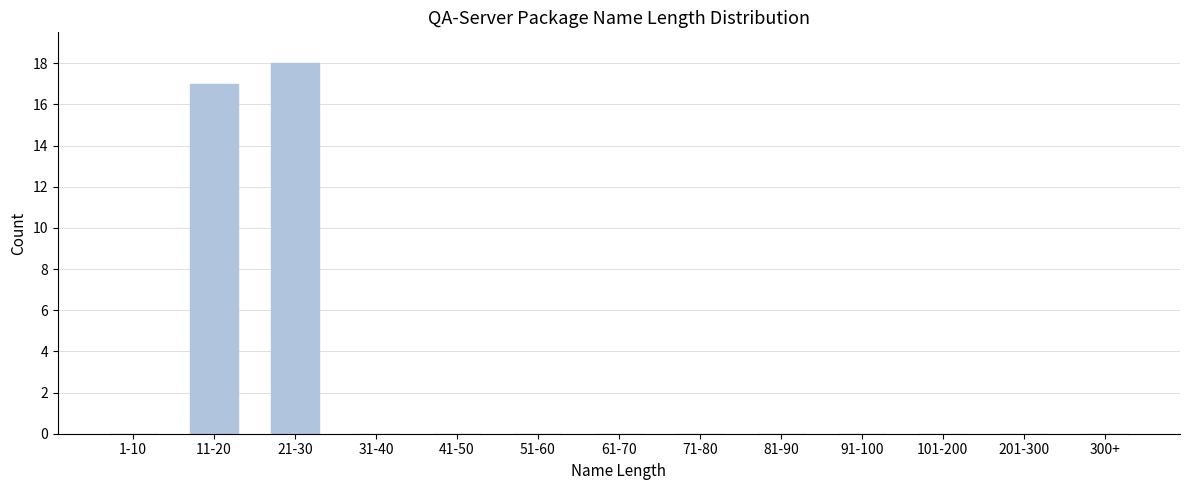

Reading left to right, extract all data points from this chart.

1-10=0	11-20=17	21-30=18	31-40=0	41-50=0	51-60=0	61-70=0	71-80=0	81-90=0	91-100=0	101-200=0	201-300=0	300+=0